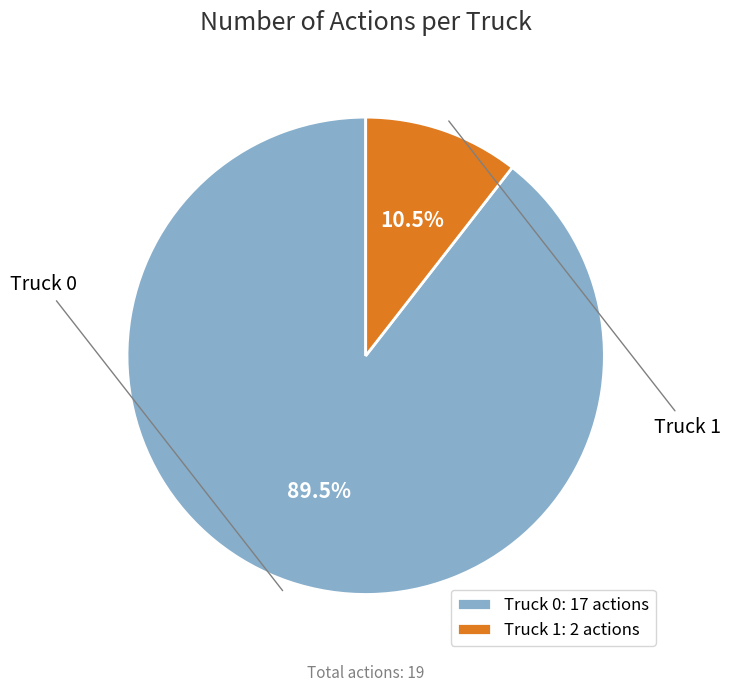

Is Truck 1 the majority of the pie?

No